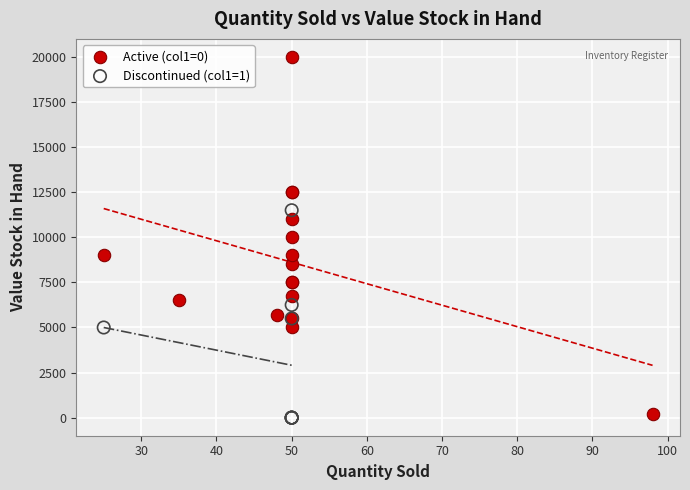

Which series contains the lowest Y value?

Discontinued (col1=1)